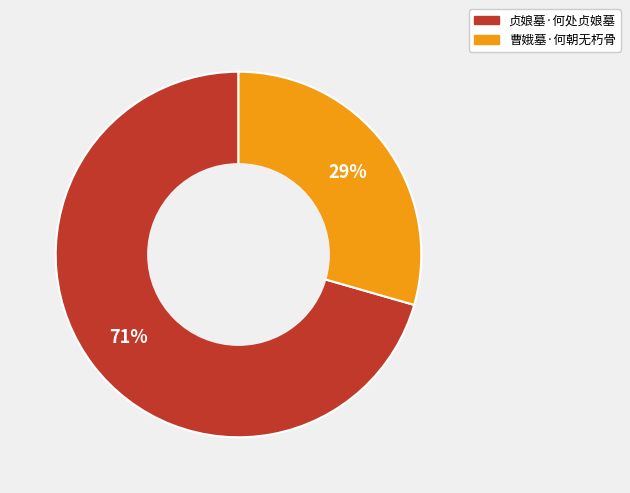

To the nearest percent, what percentage of the pie is 贞娘墓·何处贞娘墓?

71%